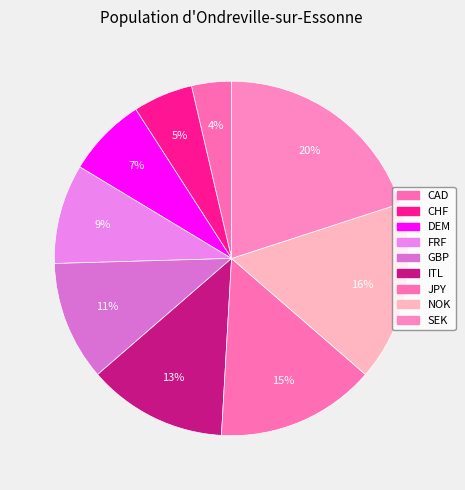

The CHF slice represents 5% of the pie. True or false?

True